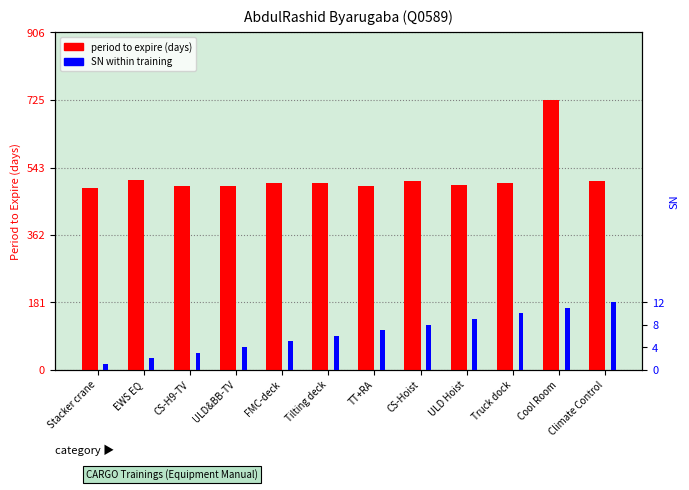

The value of SN within training at CS-H9-TV is 3. True or false?

True